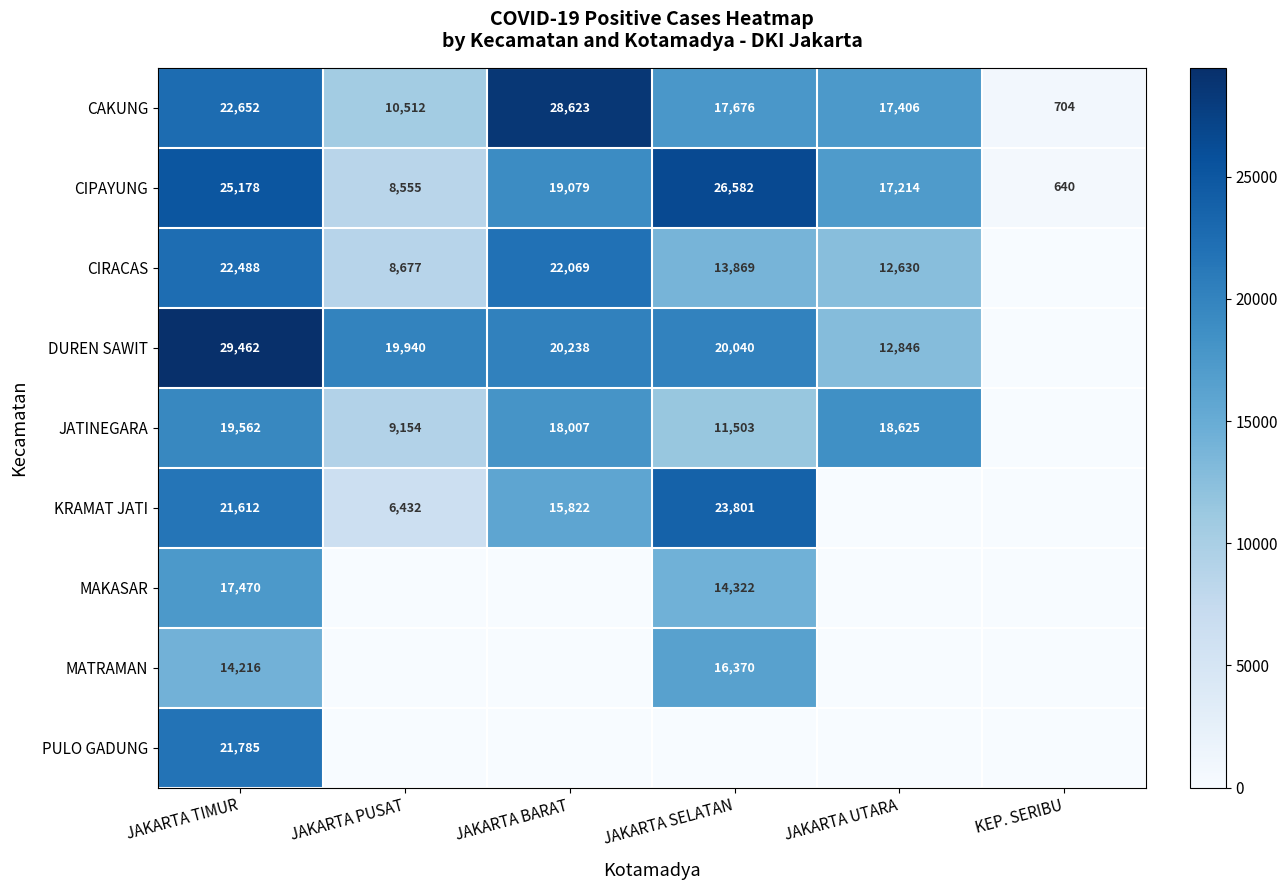

Where does the CAKUNG series first go above 17676?

JAKARTA TIMUR